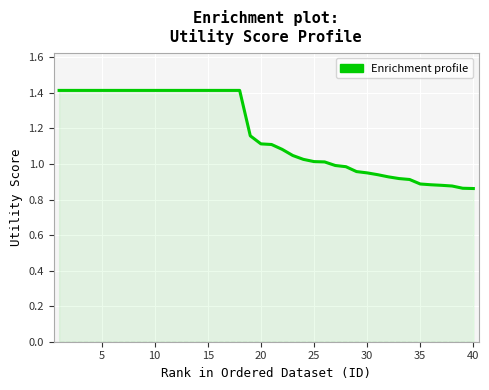

What is the maximum value shown in the chart?

1.4